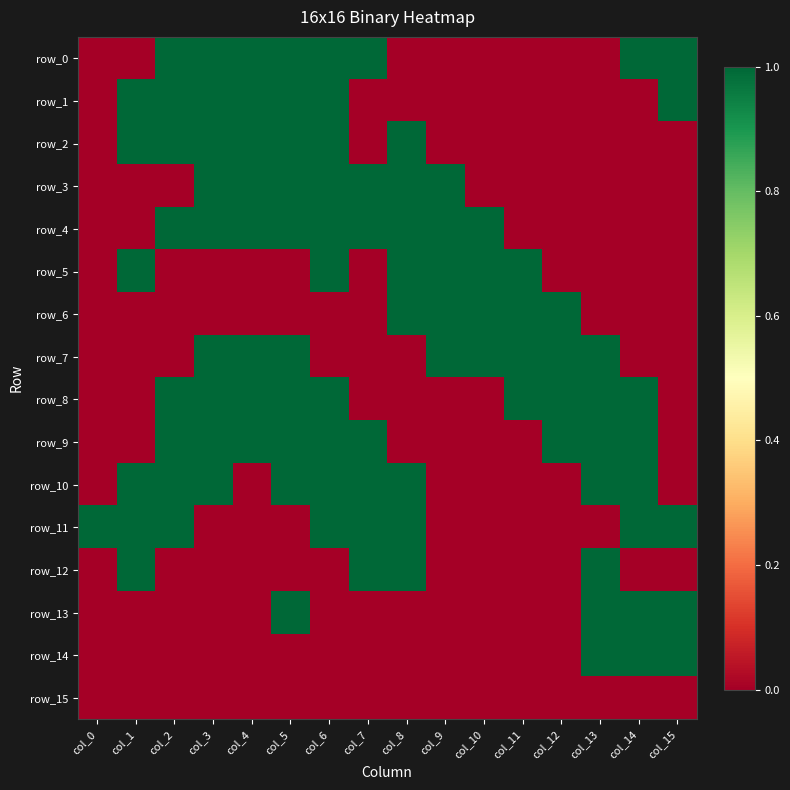

Rank the series by their maximum value, from highest to lowest.

row_0, row_1, row_2, row_3, row_4, row_5, row_6, row_7, row_8, row_9, row_10, row_11, row_12, row_13, row_14, row_15